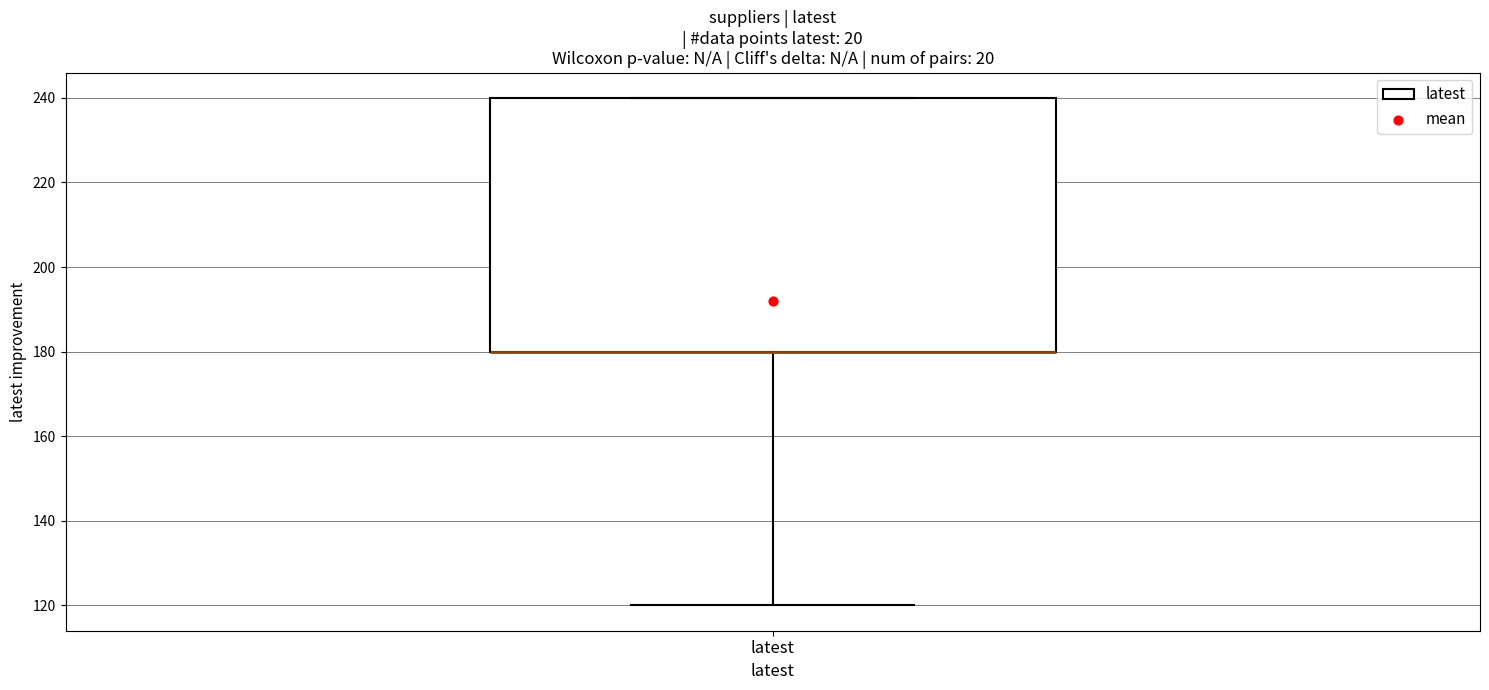

Transcribe this box plot: give where the median line is, the range the box spans, and where the two whiskers end, as read against the y-axis. The values are not printed on the chart, so give them approximately, as read against the axis.

median 180 (drawn on the box's lower edge), box 180 to 240, whiskers 120 to 240